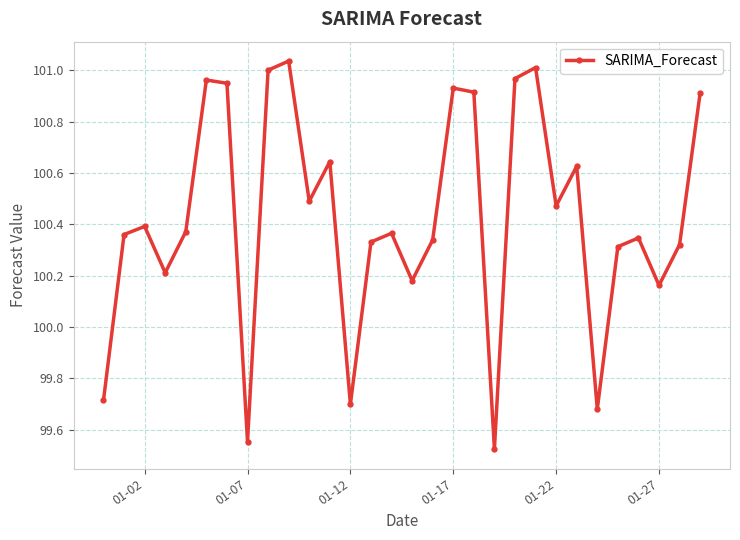

How many interior local valleys (lower than both neighbors) does the data have?

9